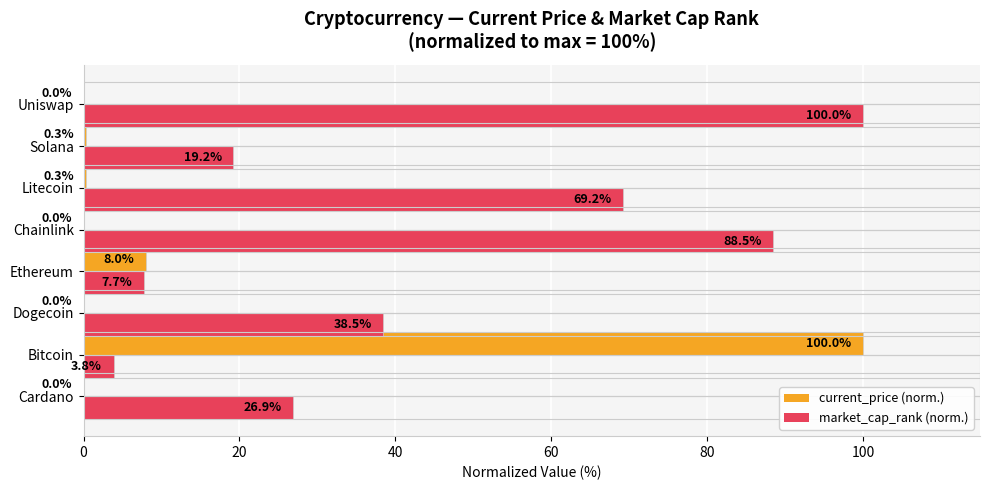

At which category is the sum across all series the highest?

Bitcoin